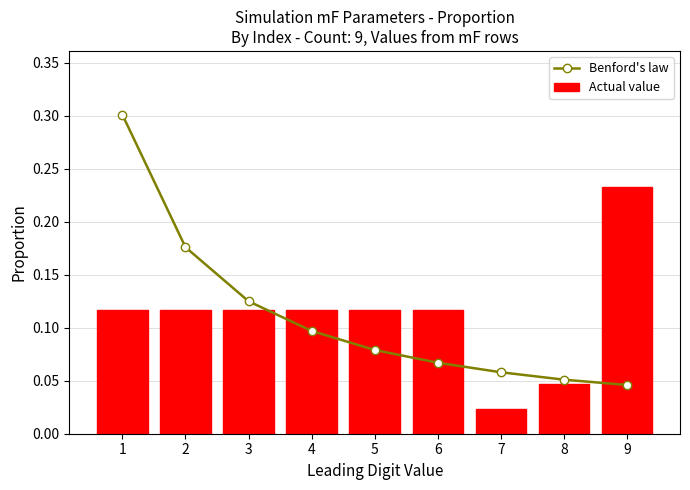

Read the Actual value value at 5.

0.1